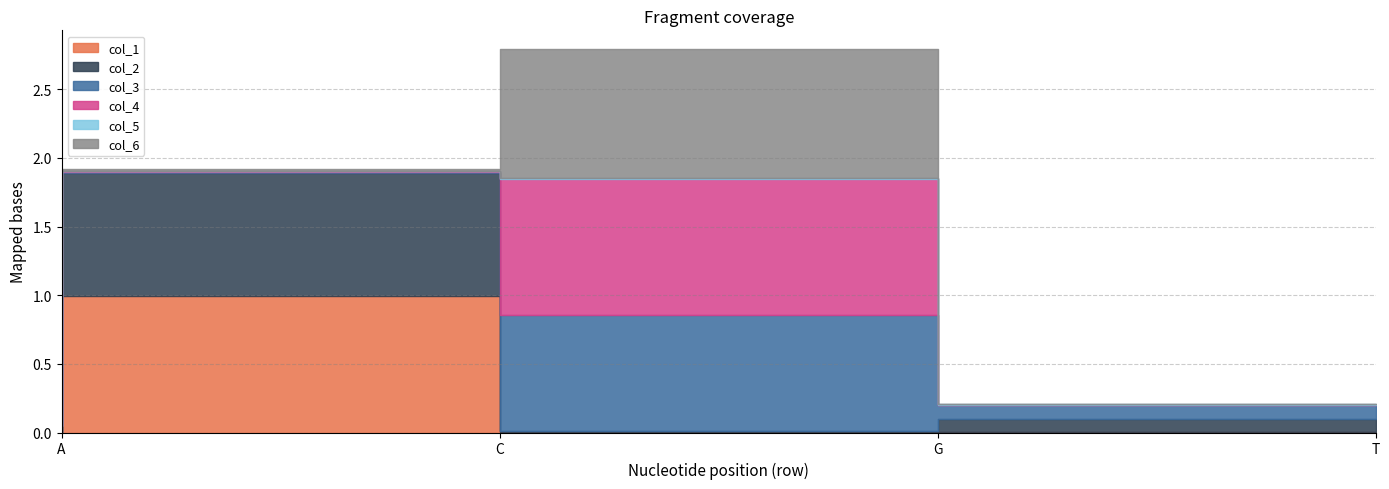

What position from the left is C?

2